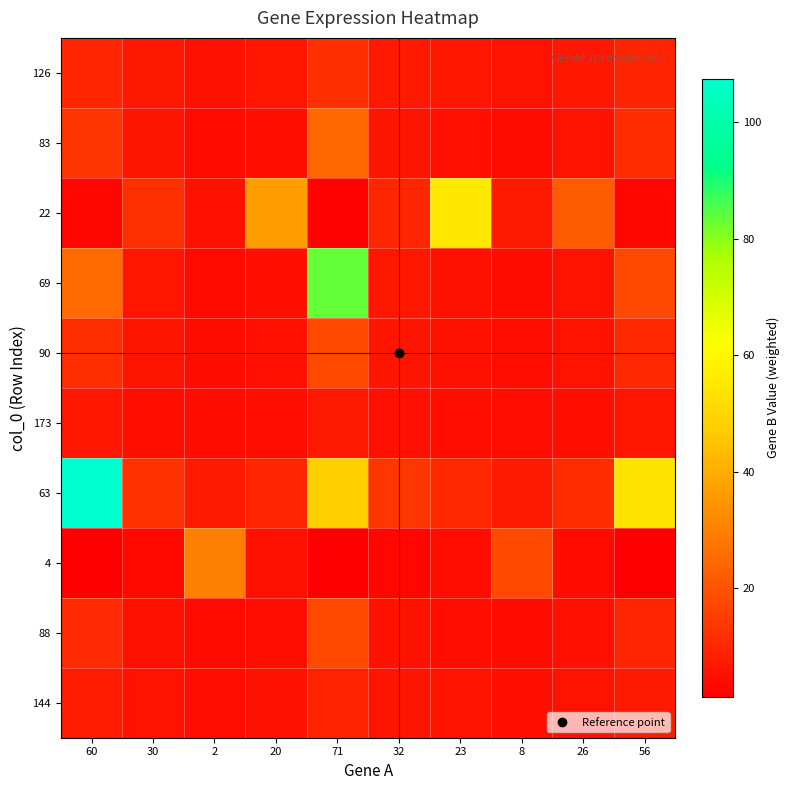

What is the difference between the highest and lowest values at 71?

82.0